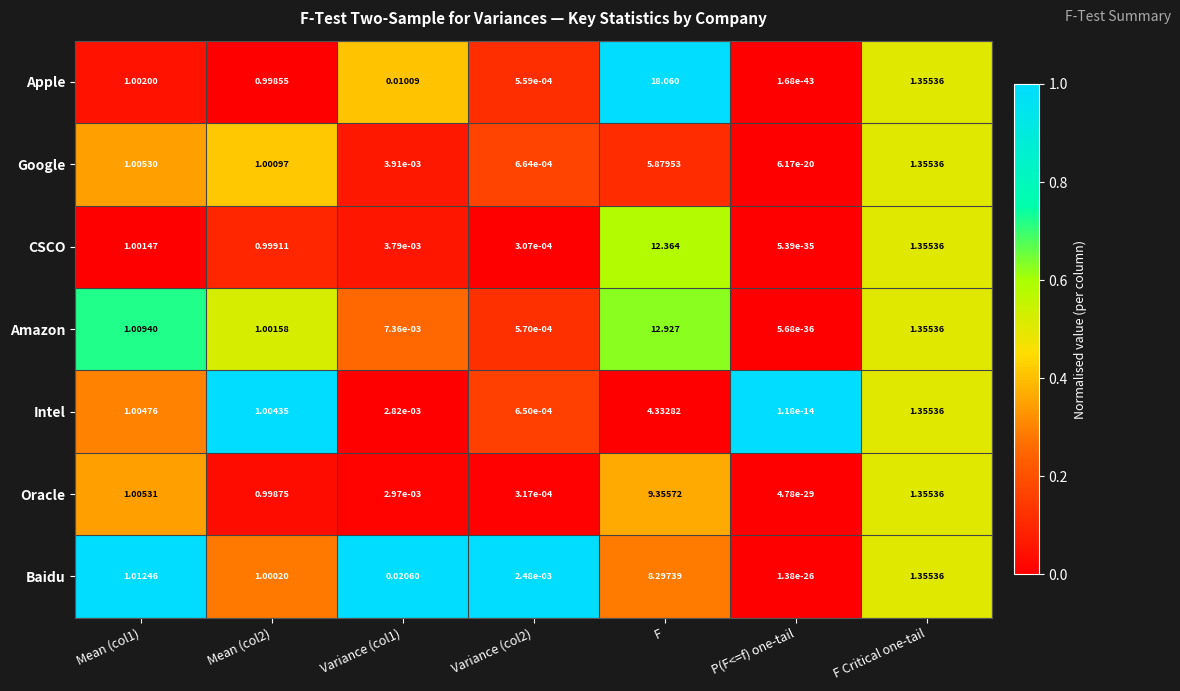

Which series has the largest total across all categories?

Apple